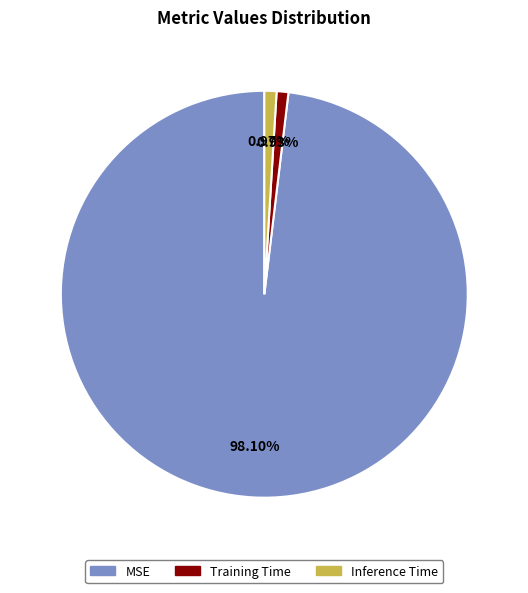

Does Training Time account for over 50% of the chart?

No